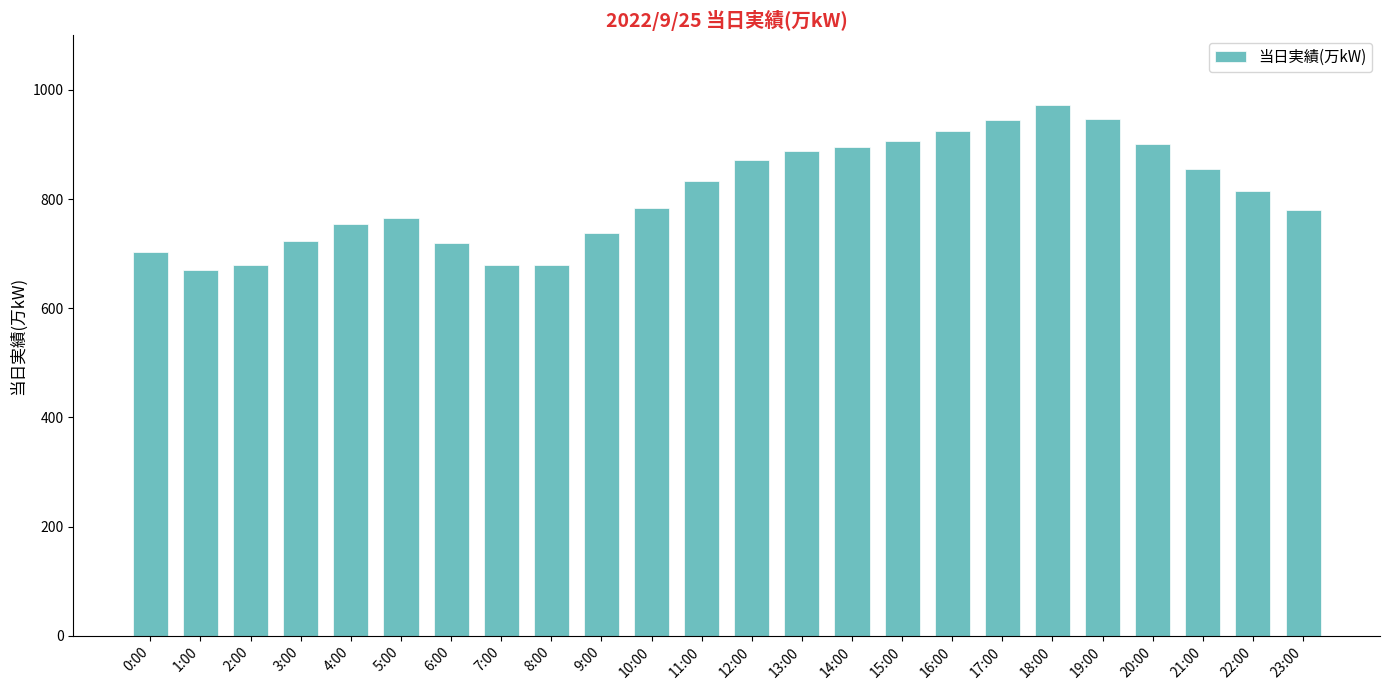

What is the label of the 8th bar from the left?

7:00